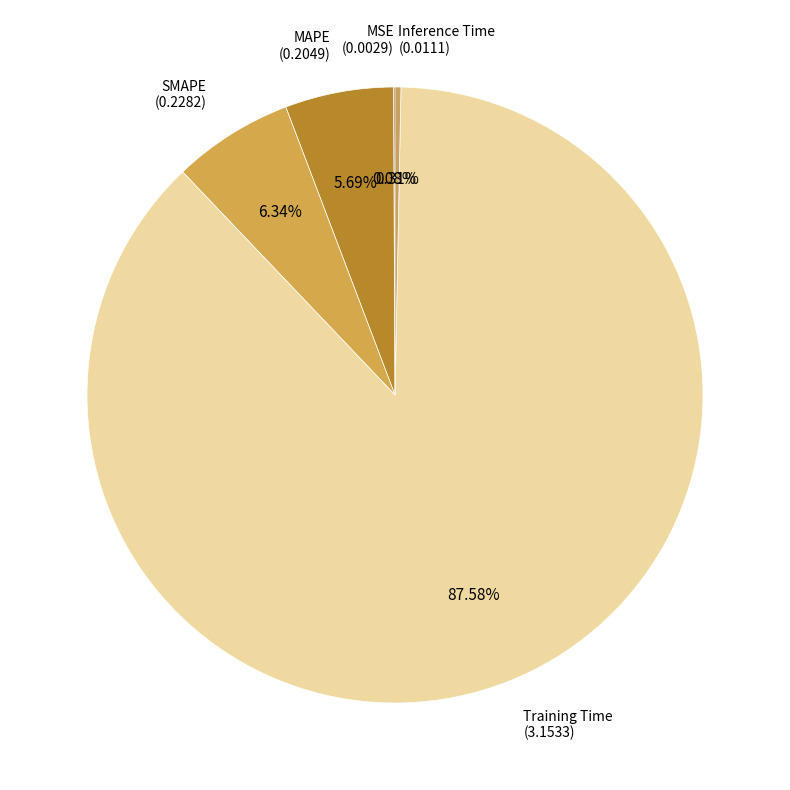

How much of the chart is everything except Training Time?

12.4%